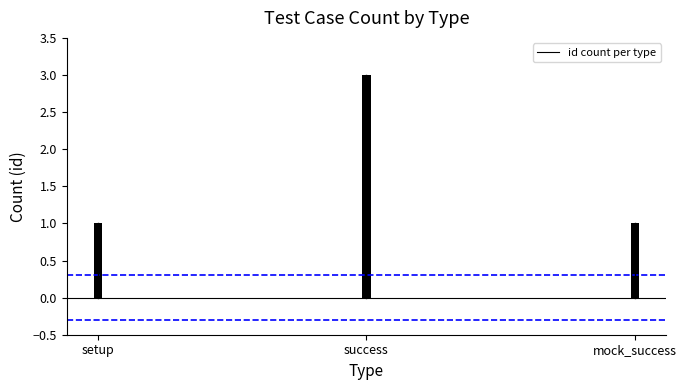

The chart shows a value of 1 at mock_success. True or false?

True